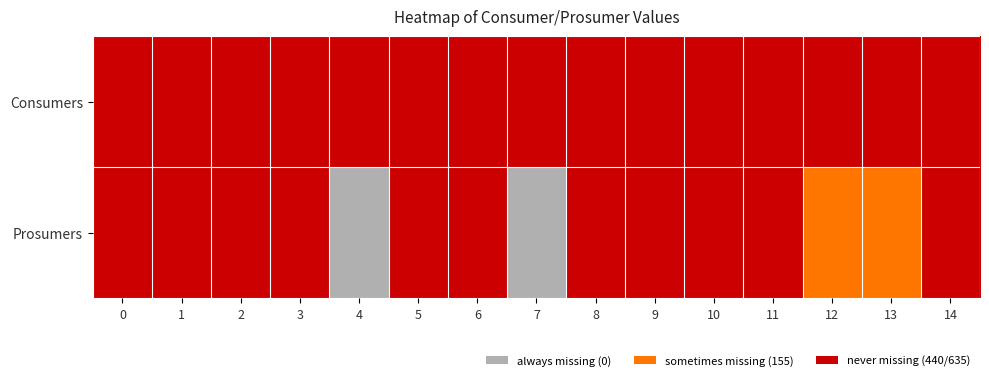

At 1, list the series in order from largest to smallest.

Consumers, Prosumers